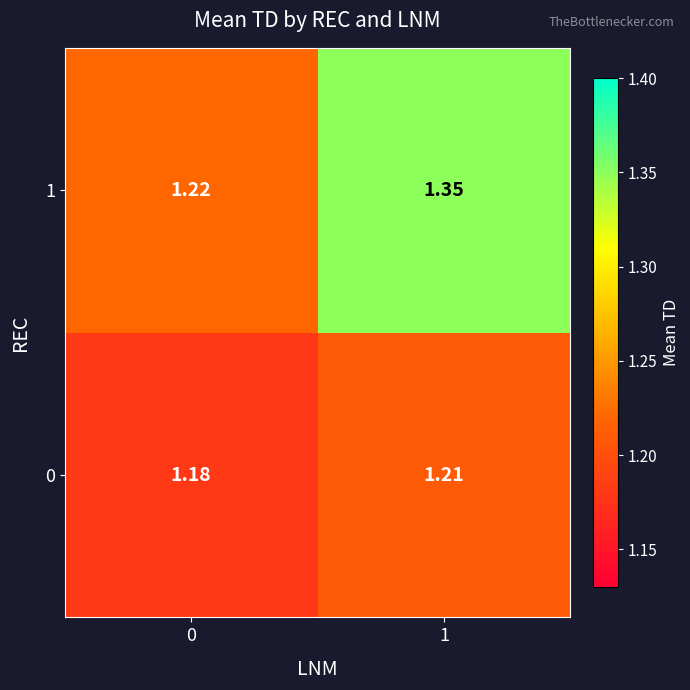

Is the value of 1 at 0 greater than the value of 0 at 0?

Yes